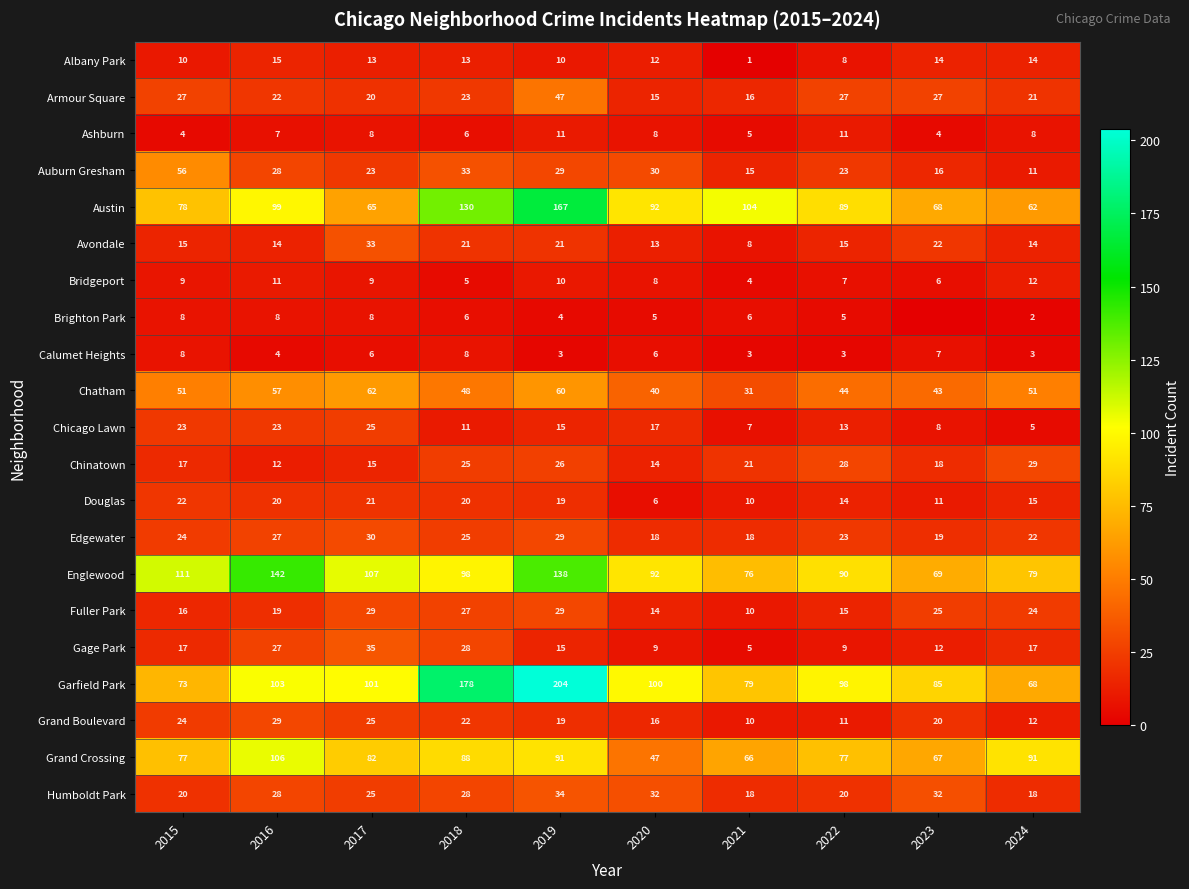

What is the difference between the maximum and second lowest values in the Edgewater series?

12